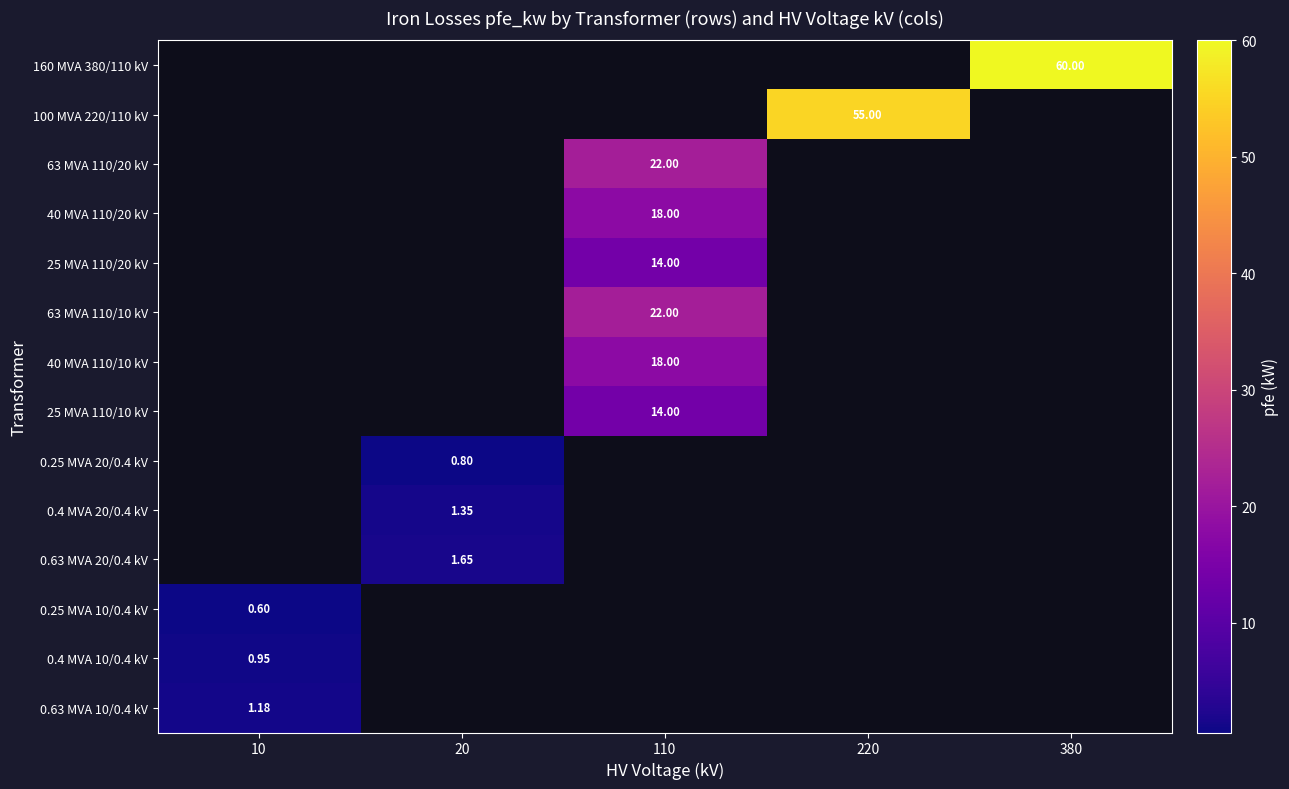

Count the number of categories in the chart.

5